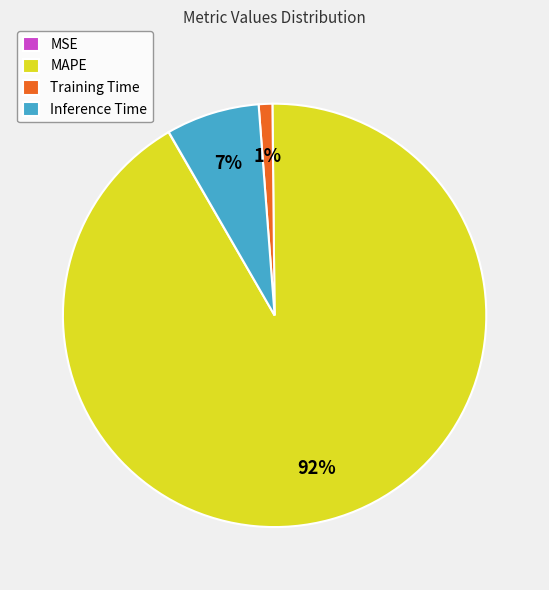

What percentage is the Training Time slice, to the nearest percent?

1%